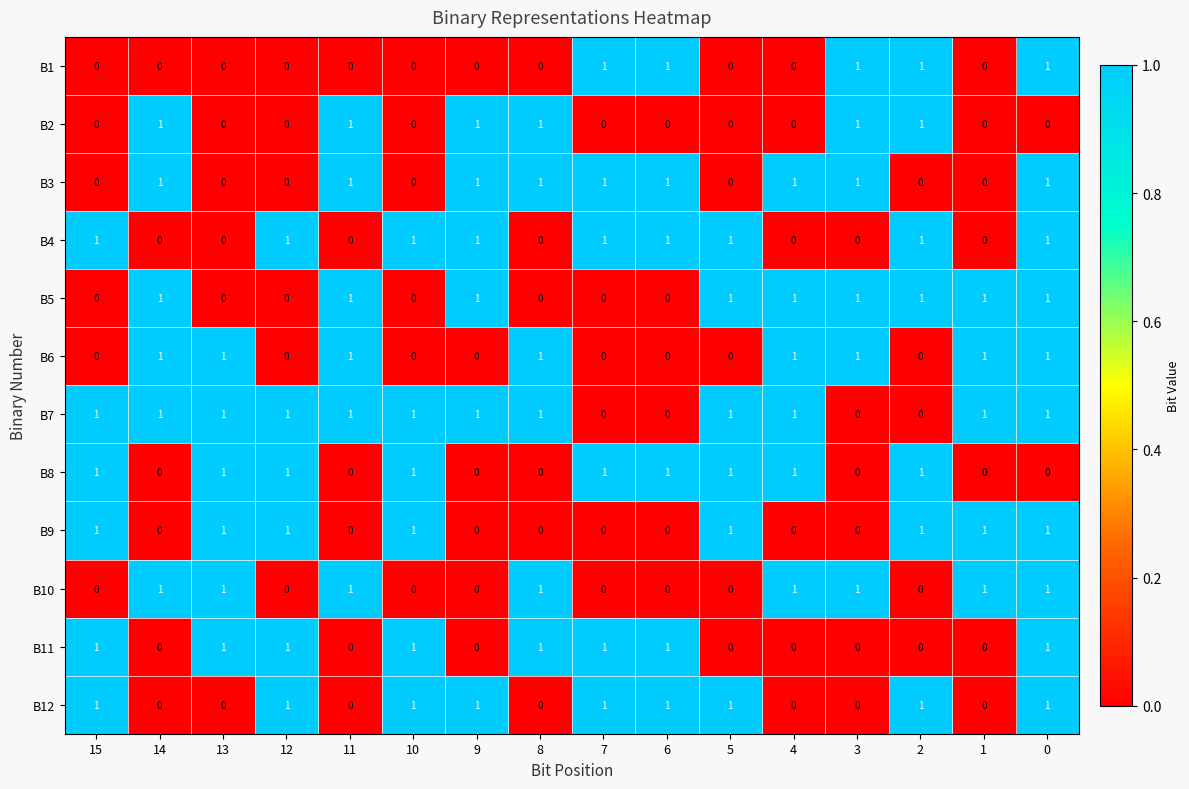

What is the sum of all B12 values?

9